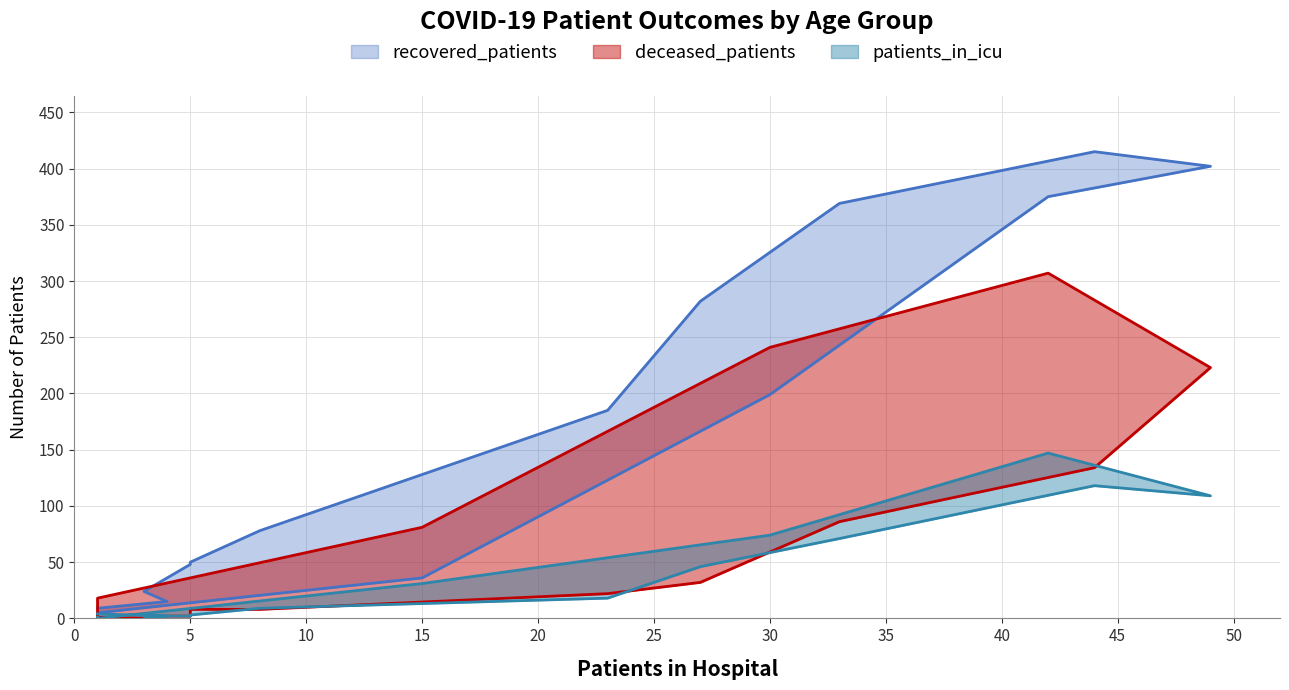

The patients_in_icu series shows 119 at 30. True or false?

False